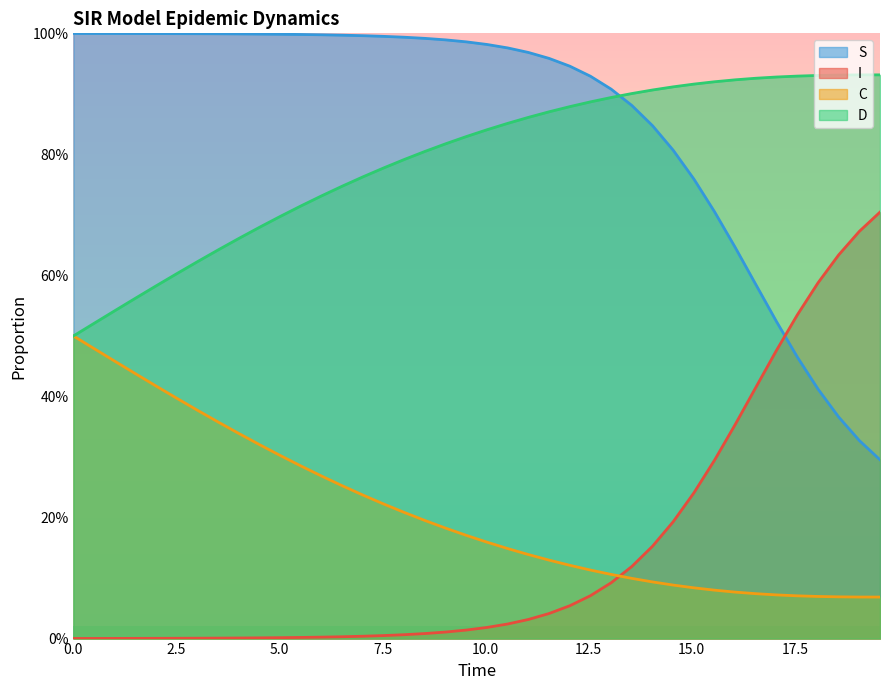

The value of I at 2.5 is 0.0. True or false?

True